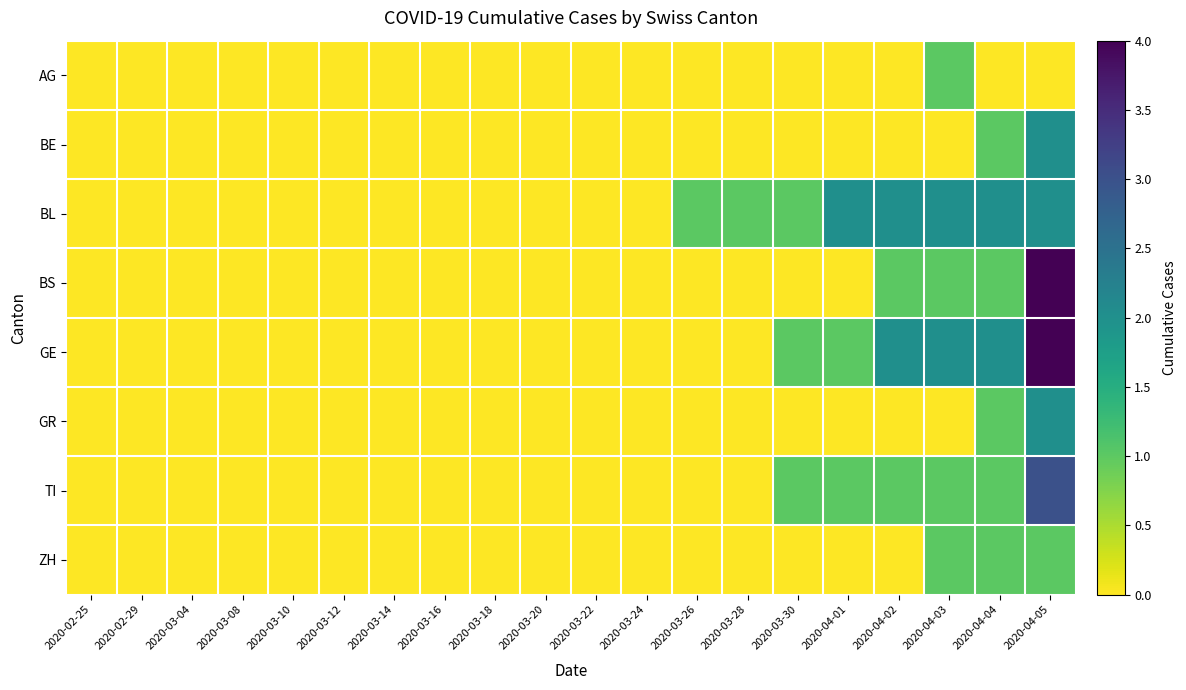

Reading right to left, list all the values displayed in this chart.

AG: 2020-04-05=0	2020-04-04=0	2020-04-03=1	2020-04-02=0	2020-04-01=0	2020-03-30=0	2020-03-28=0	2020-03-26=0	2020-03-24=0	2020-03-22=0	2020-03-20=0	2020-03-18=0	2020-03-16=0	2020-03-14=0	2020-03-12=0	2020-03-10=0	2020-03-08=0	2020-03-04=0	2020-02-29=0	2020-02-25=0
BE: 2020-04-05=2	2020-04-04=1	2020-04-03=0	2020-04-02=0	2020-04-01=0	2020-03-30=0	2020-03-28=0	2020-03-26=0	2020-03-24=0	2020-03-22=0	2020-03-20=0	2020-03-18=0	2020-03-16=0	2020-03-14=0	2020-03-12=0	2020-03-10=0	2020-03-08=0	2020-03-04=0	2020-02-29=0	2020-02-25=0
BL: 2020-04-05=2	2020-04-04=2	2020-04-03=2	2020-04-02=2	2020-04-01=2	2020-03-30=1	2020-03-28=1	2020-03-26=1	2020-03-24=0	2020-03-22=0	2020-03-20=0	2020-03-18=0	2020-03-16=0	2020-03-14=0	2020-03-12=0	2020-03-10=0	2020-03-08=0	2020-03-04=0	2020-02-29=0	2020-02-25=0
BS: 2020-04-05=4	2020-04-04=1	2020-04-03=1	2020-04-02=1	2020-04-01=0	2020-03-30=0	2020-03-28=0	2020-03-26=0	2020-03-24=0	2020-03-22=0	2020-03-20=0	2020-03-18=0	2020-03-16=0	2020-03-14=0	2020-03-12=0	2020-03-10=0	2020-03-08=0	2020-03-04=0	2020-02-29=0	2020-02-25=0
GE: 2020-04-05=4	2020-04-04=2	2020-04-03=2	2020-04-02=2	2020-04-01=1	2020-03-30=1	2020-03-28=0	2020-03-26=0	2020-03-24=0	2020-03-22=0	2020-03-20=0	2020-03-18=0	2020-03-16=0	2020-03-14=0	2020-03-12=0	2020-03-10=0	2020-03-08=0	2020-03-04=0	2020-02-29=0	2020-02-25=0
GR: 2020-04-05=2	2020-04-04=1	2020-04-03=0	2020-04-02=0	2020-04-01=0	2020-03-30=0	2020-03-28=0	2020-03-26=0	2020-03-24=0	2020-03-22=0	2020-03-20=0	2020-03-18=0	2020-03-16=0	2020-03-14=0	2020-03-12=0	2020-03-10=0	2020-03-08=0	2020-03-04=0	2020-02-29=0	2020-02-25=0
TI: 2020-04-05=3	2020-04-04=1	2020-04-03=1	2020-04-02=1	2020-04-01=1	2020-03-30=1	2020-03-28=0	2020-03-26=0	2020-03-24=0	2020-03-22=0	2020-03-20=0	2020-03-18=0	2020-03-16=0	2020-03-14=0	2020-03-12=0	2020-03-10=0	2020-03-08=0	2020-03-04=0	2020-02-29=0	2020-02-25=0
ZH: 2020-04-05=1	2020-04-04=1	2020-04-03=1	2020-04-02=0	2020-04-01=0	2020-03-30=0	2020-03-28=0	2020-03-26=0	2020-03-24=0	2020-03-22=0	2020-03-20=0	2020-03-18=0	2020-03-16=0	2020-03-14=0	2020-03-12=0	2020-03-10=0	2020-03-08=0	2020-03-04=0	2020-02-29=0	2020-02-25=0